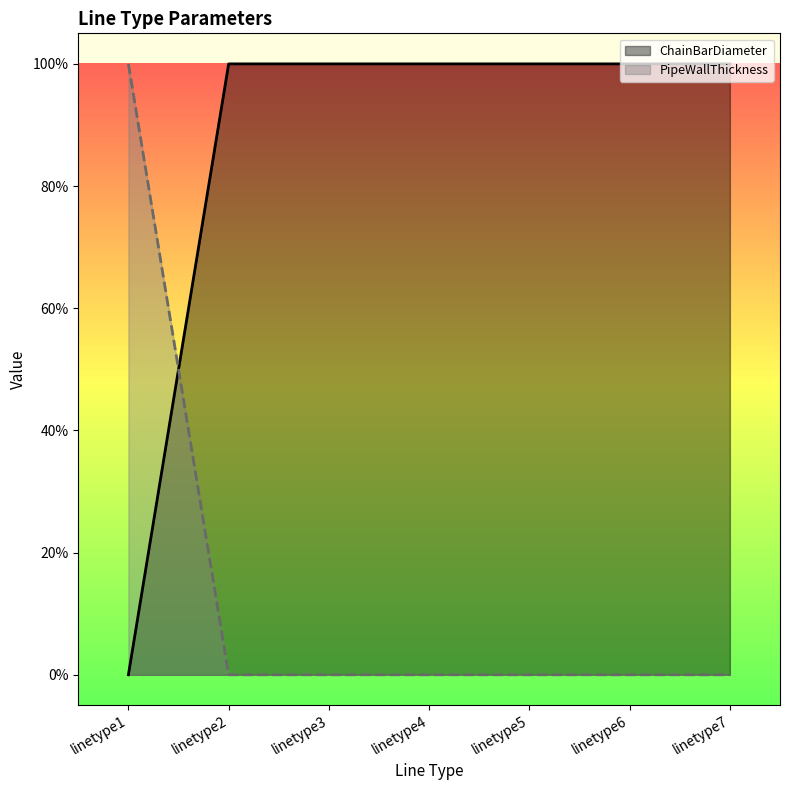

Rank the series by their maximum value, from lowest to highest.

ChainBarDiameter, PipeWallThickness